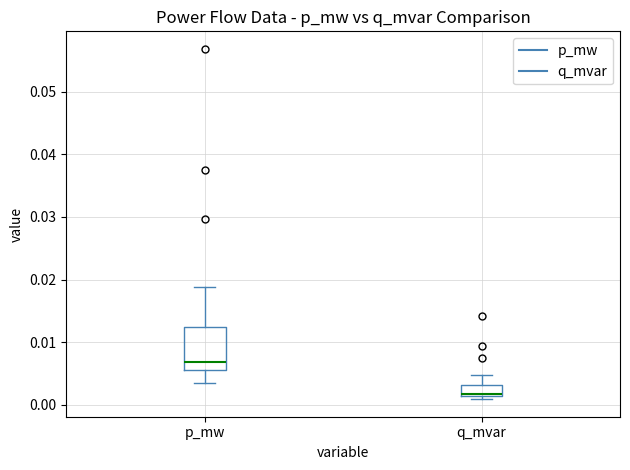

Reading left to right, transcribe this box plot: for each box, give where its median line is, the range the box spans, and where its two whiskers end, as read against the y-axis. The values are not printed on the chart, so give them approximately, as read against the axis.

p_mw: median 0.007, box 0.006 to 0.012, whiskers 0.004 to 0.019
q_mvar: median 0.002, box 0.001 to 0.003, whiskers 0.001 (just below the box's lower edge) to 0.005